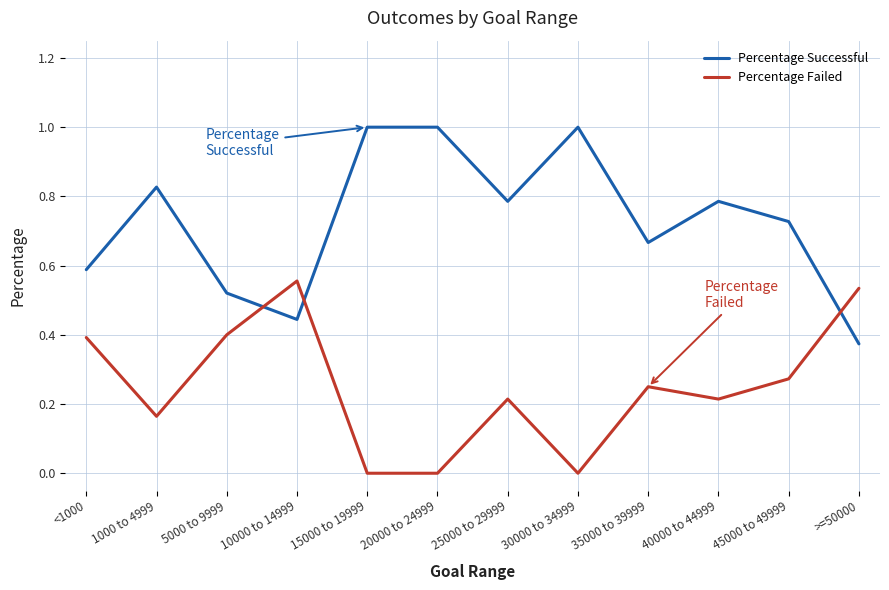

What is the total value across all series at 10000 to 14999?

1.0